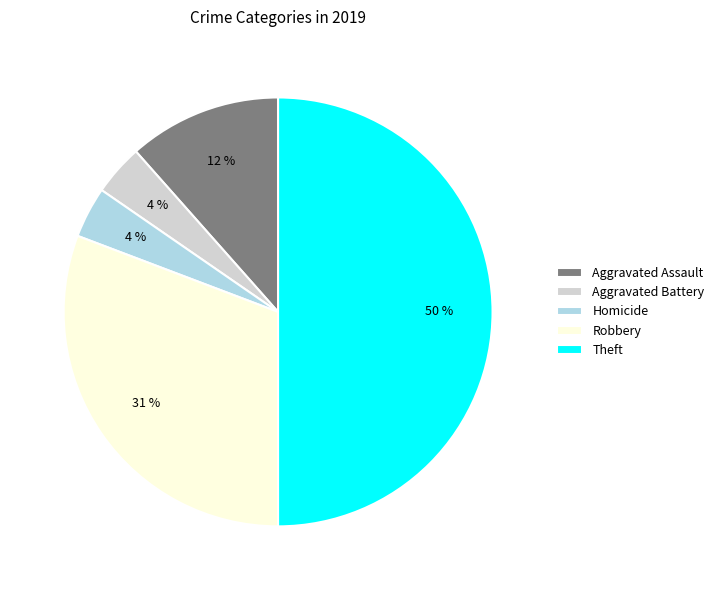

Approximately how many times larger is the value at Homicide compared to Aggravated Assault?

0.3